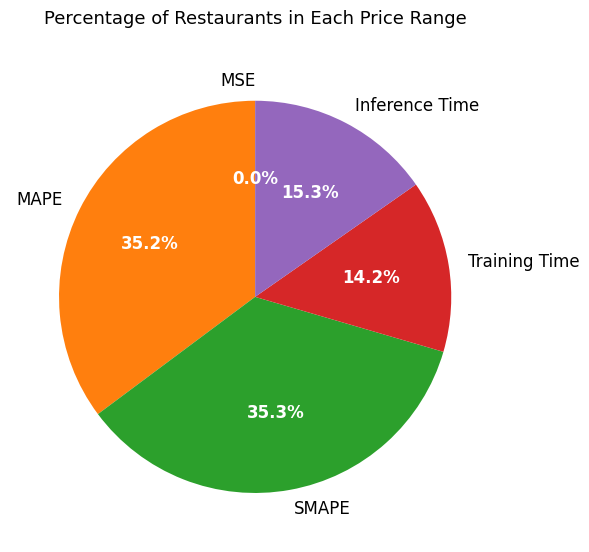

To the nearest percent, what is the difference between the SMAPE and Training Time slice percentages?

21%